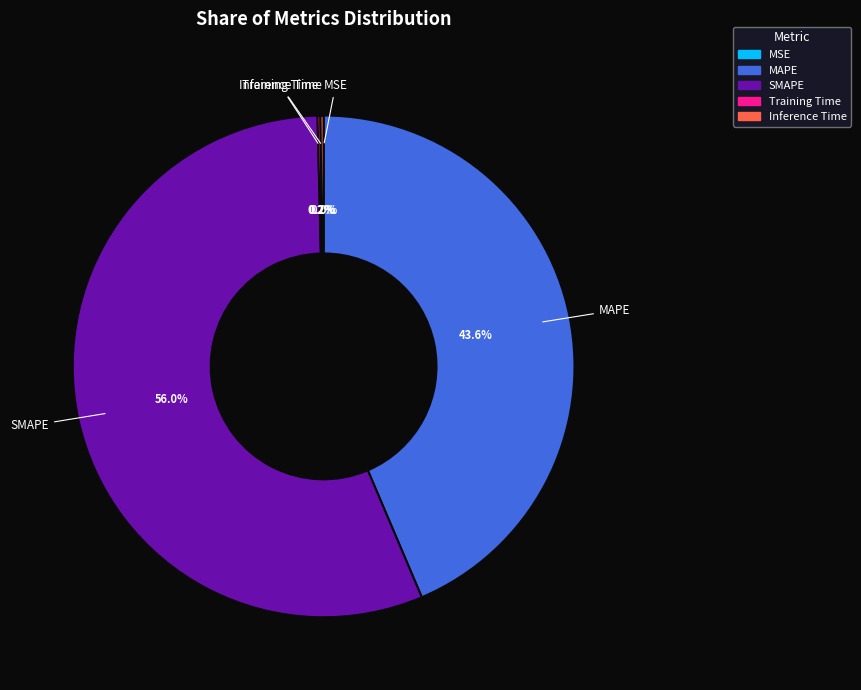

Does any single category account for the majority?

Yes